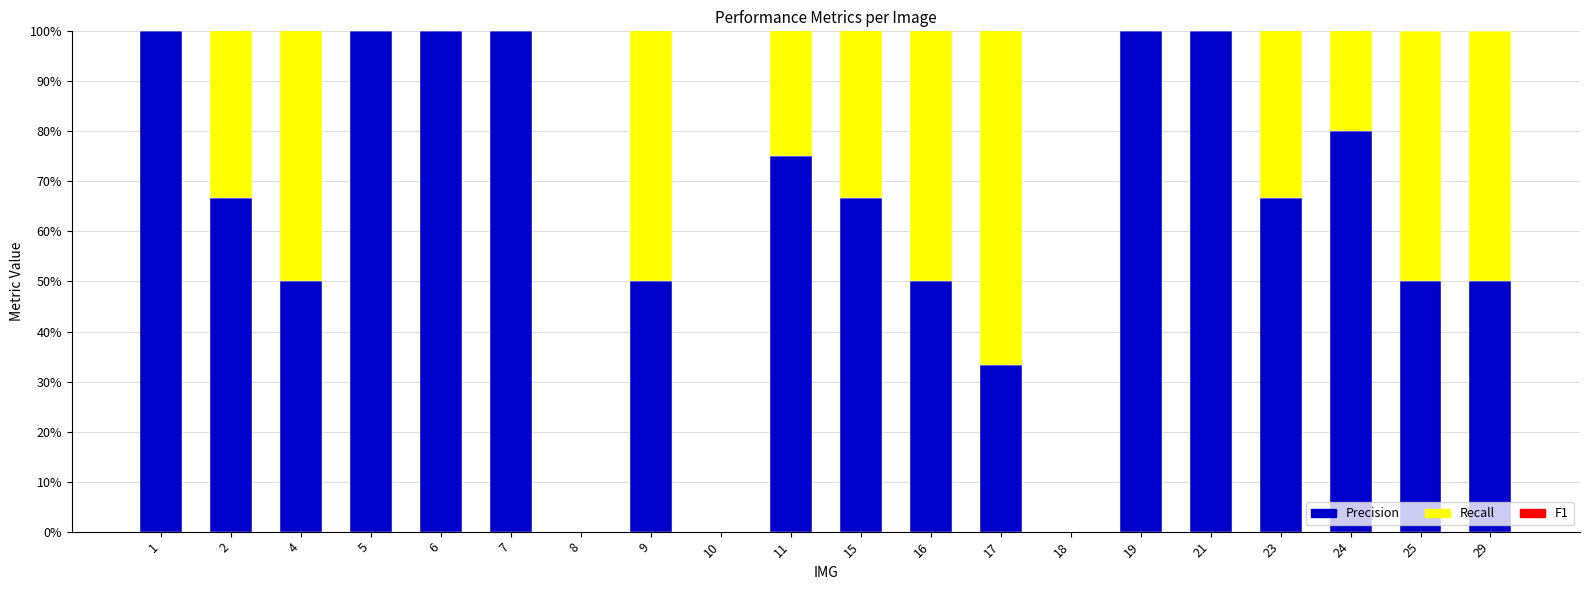

The value of Precision at 11 is 0.8. True or false?

True